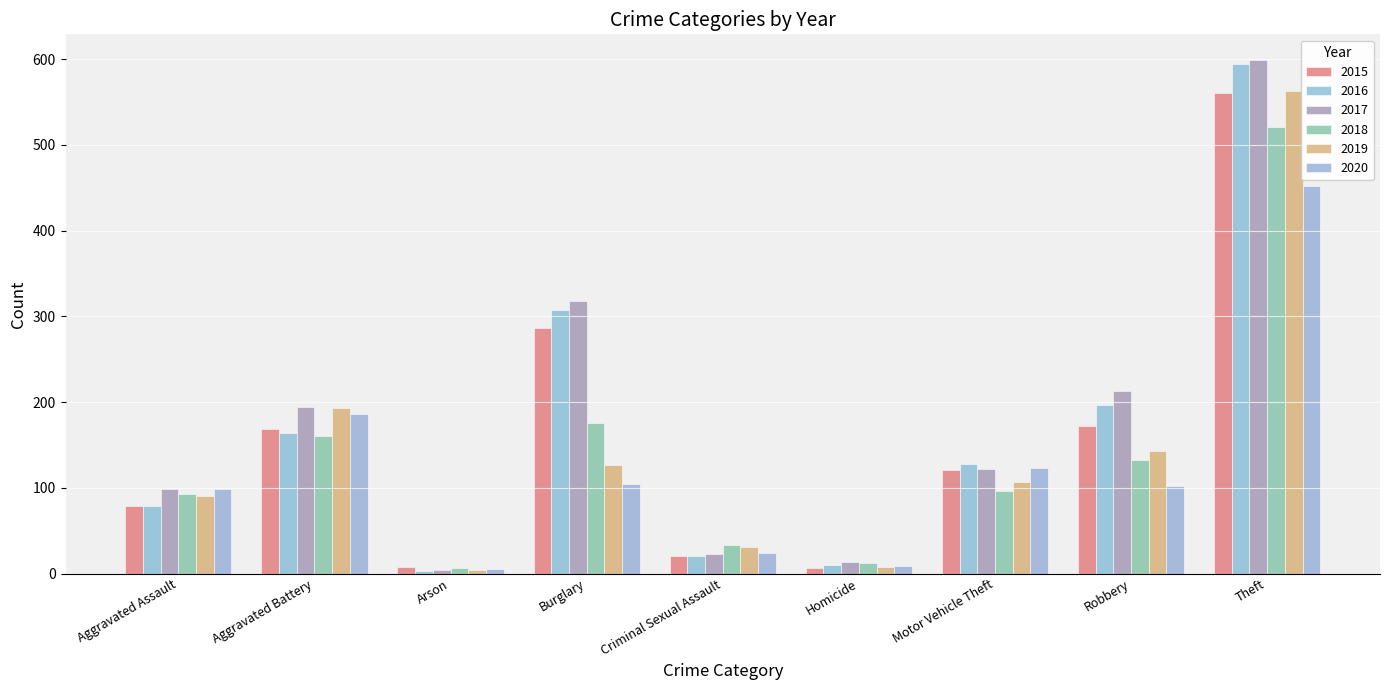

Does the chart contain any negative values?

No